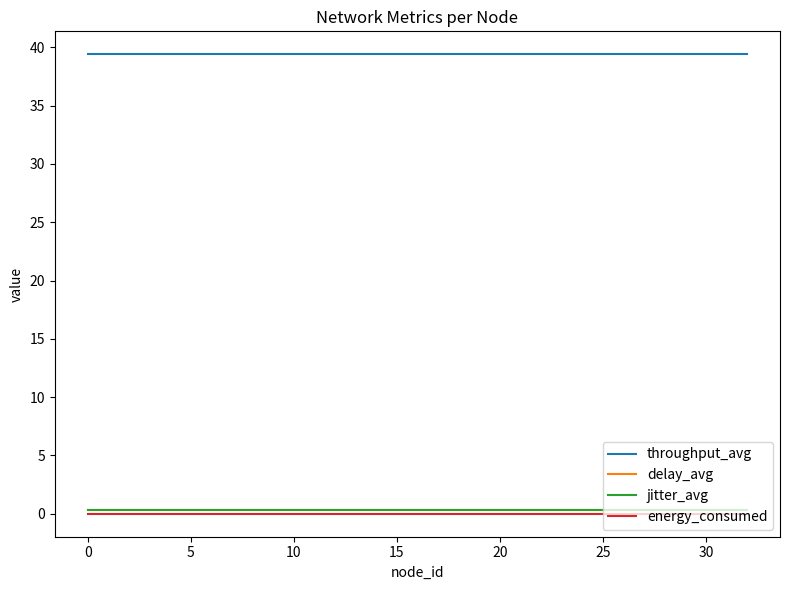

True or false: energy_consumed and throughput_avg intersect in this chart.

False